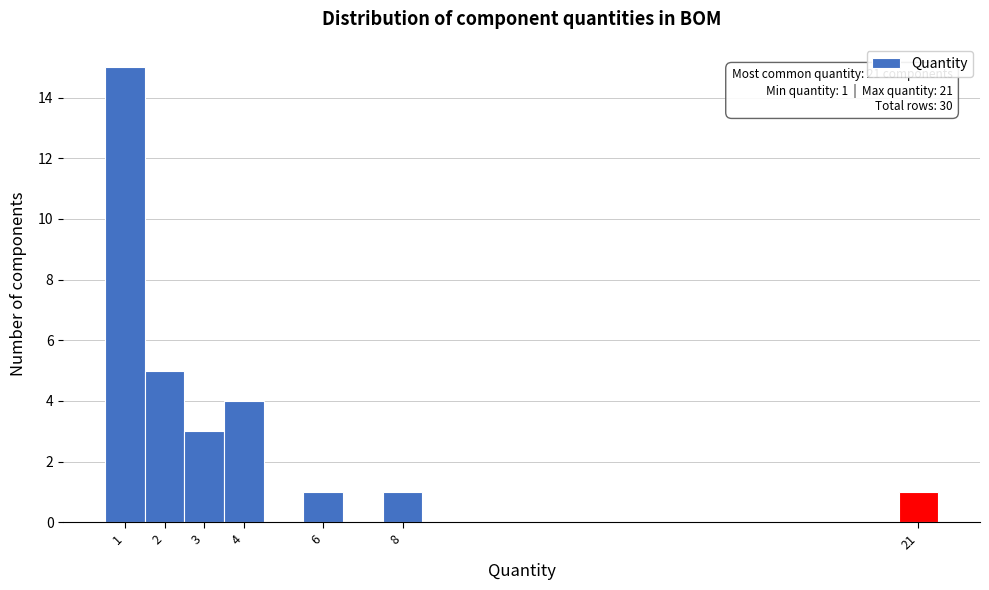

Which range on the x-axis has the tallest bar?

0.5 to 1.5